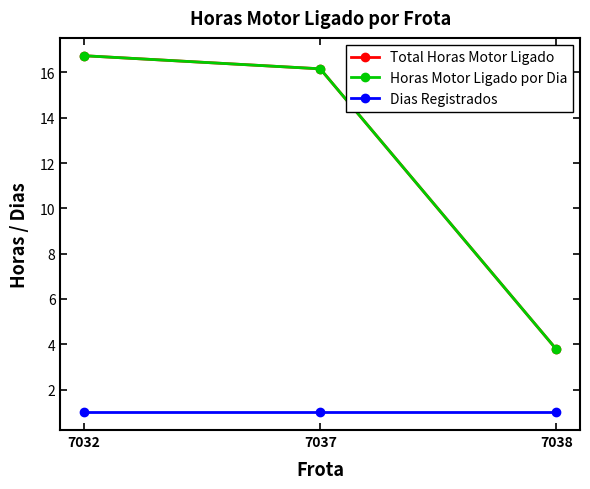

Is this an area chart (filled region under the line)?

No